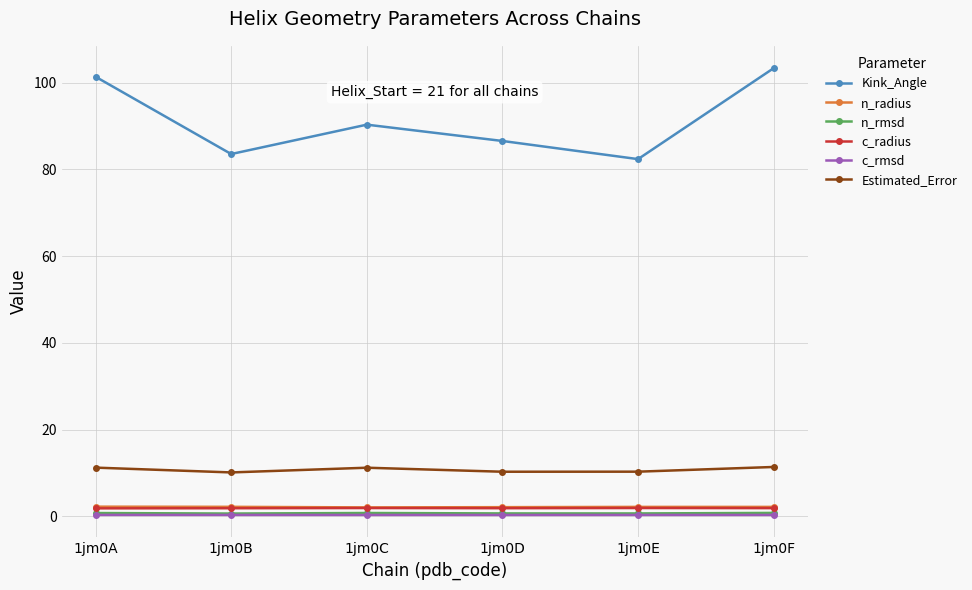

Is it true that n_rmsd equals 0.8 at 1jm0F?

True